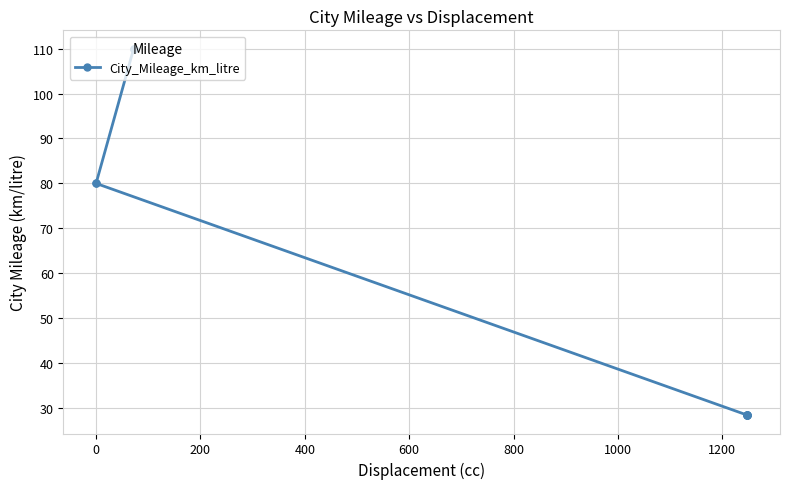

What position from the left is 1200?

8